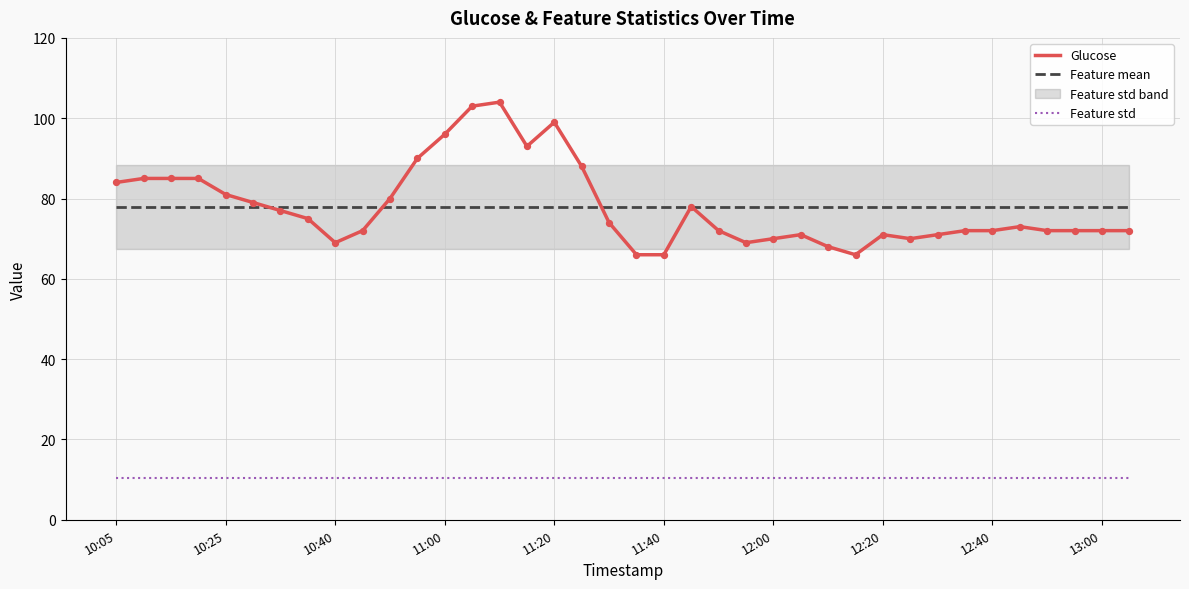

What is the lowest value of the Feature mean series?

77.9